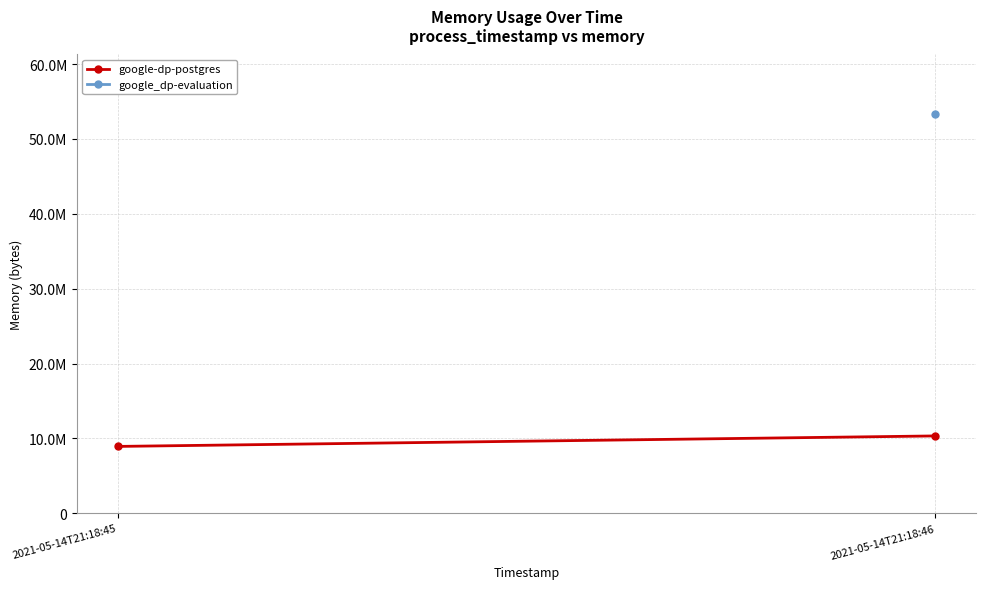

What is the maximum value shown in the chart?

10338304